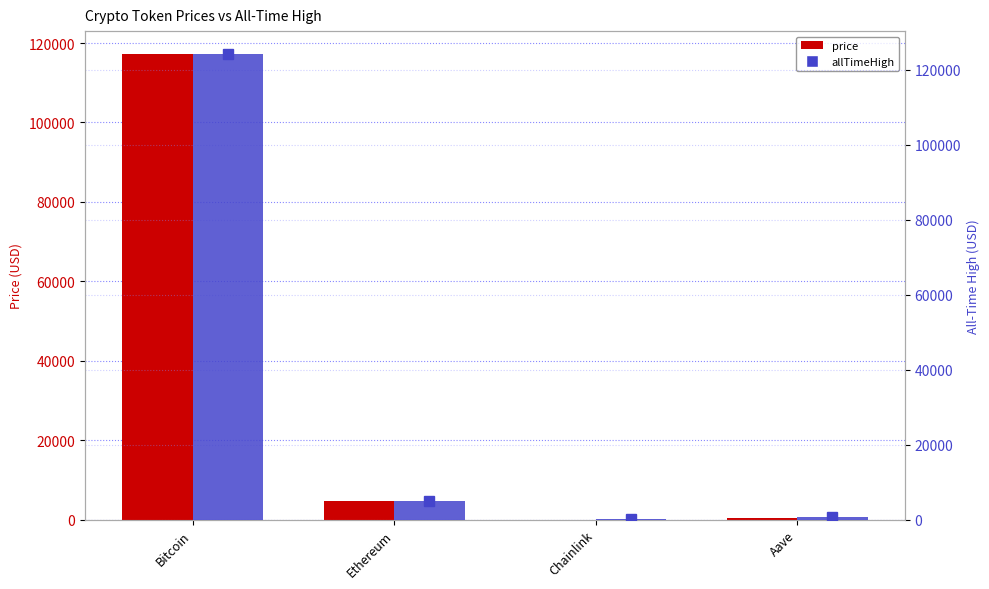

Rank the series at Bitcoin from highest to lowest value.

allTimeHigh, price